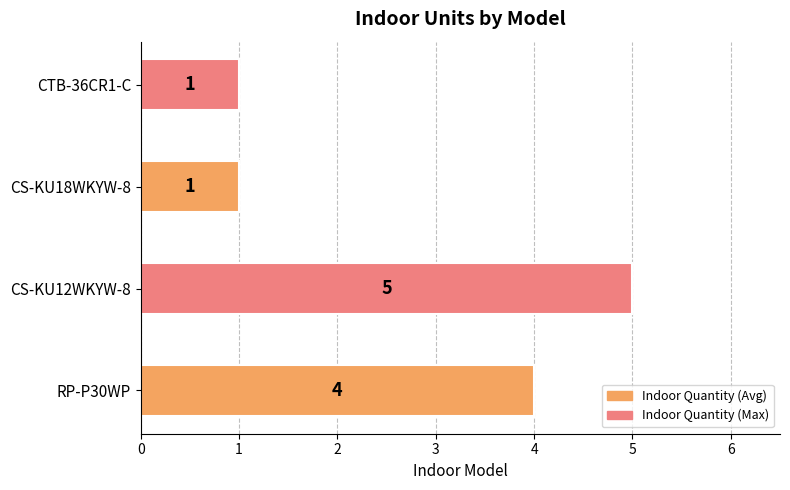

Where is the data nearest to the value 3?

RP-P30WP